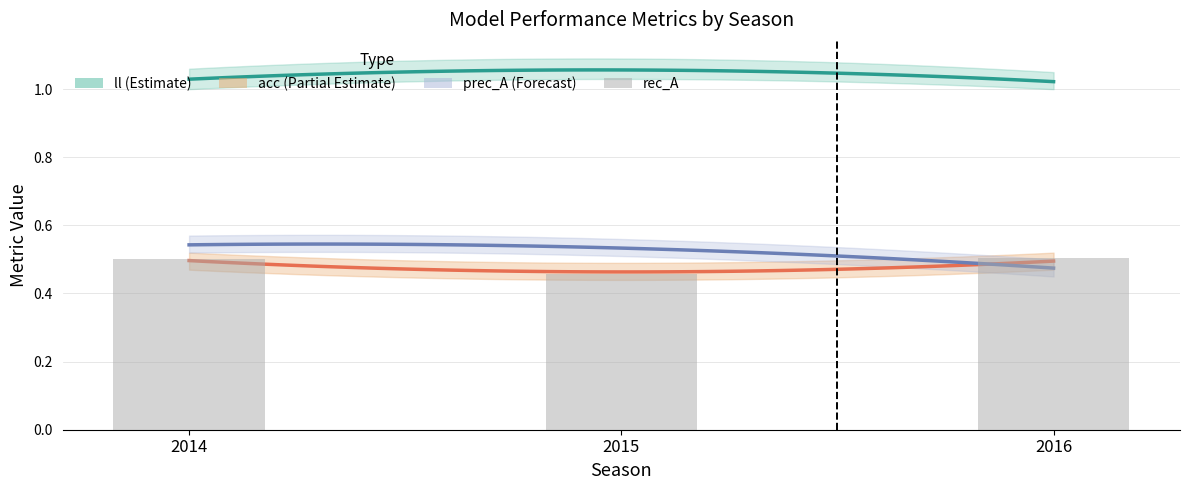

Count the prec_A values in the range 0 to 1.

3